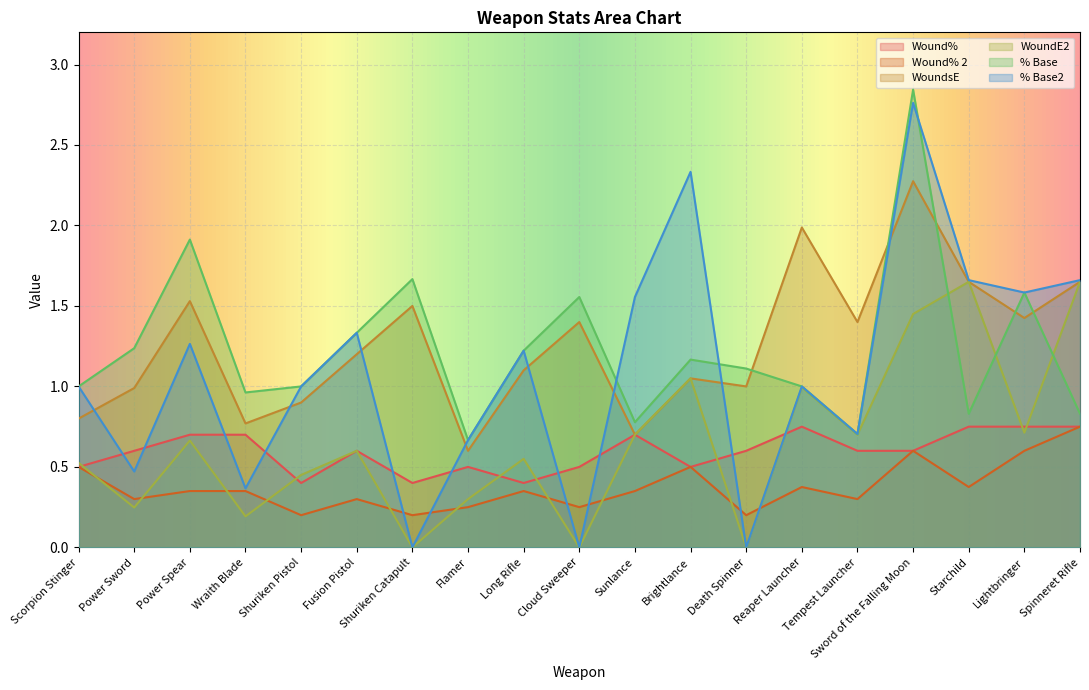

True or false: % Base2 and Wound% 2 intersect in this chart.

True